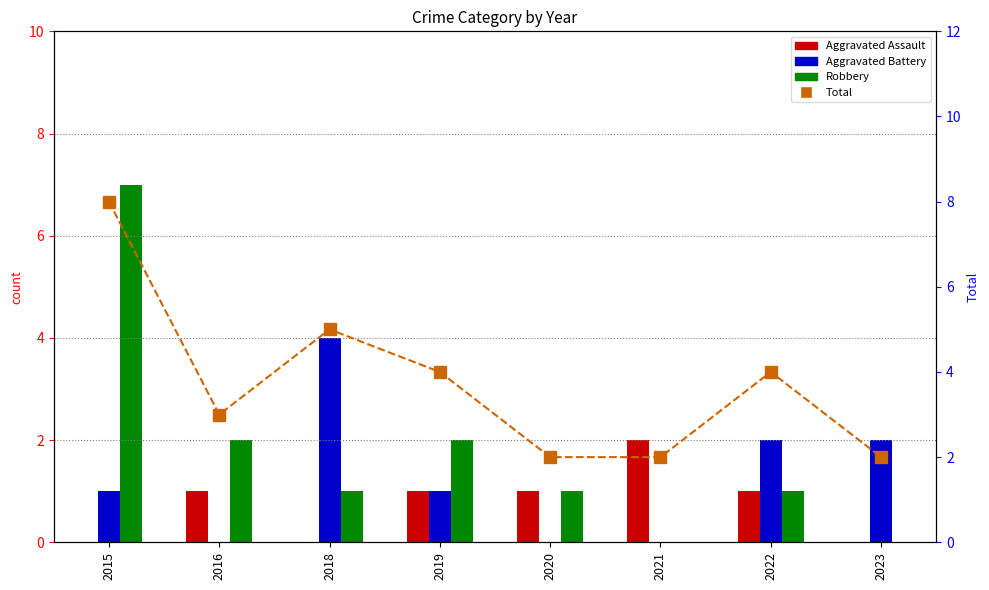

True or false: Total has a value of 3 at 2016.

True